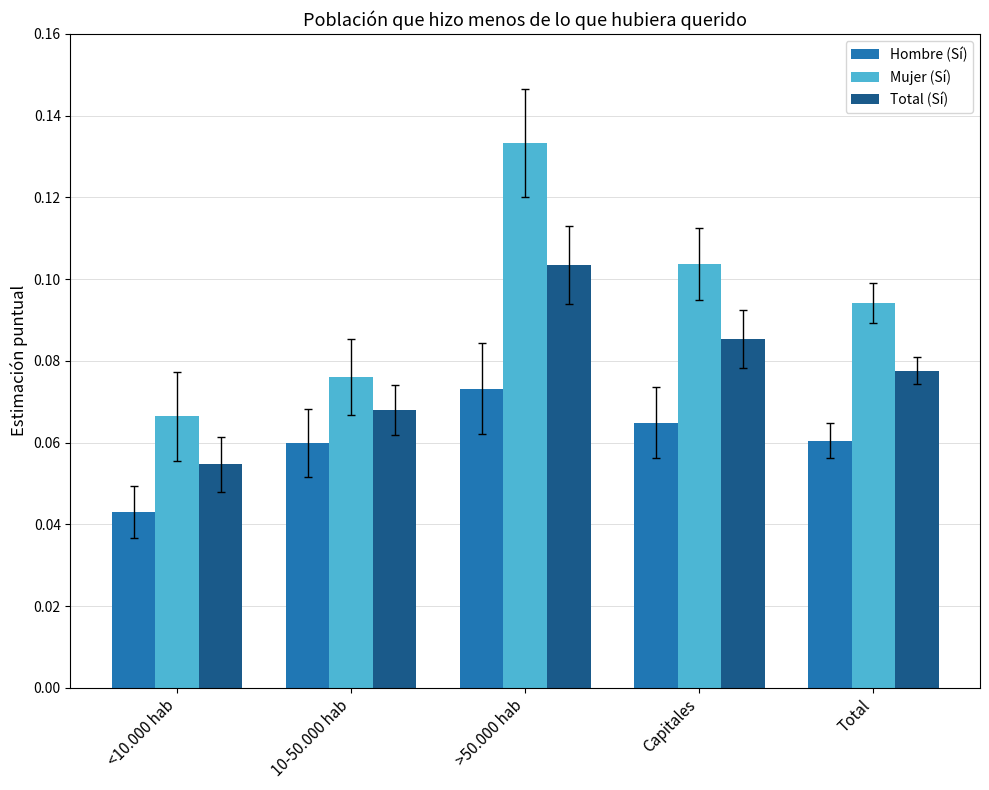

The value of Hombre (Sí) at >50.000 hab is 0.0. True or false?

False